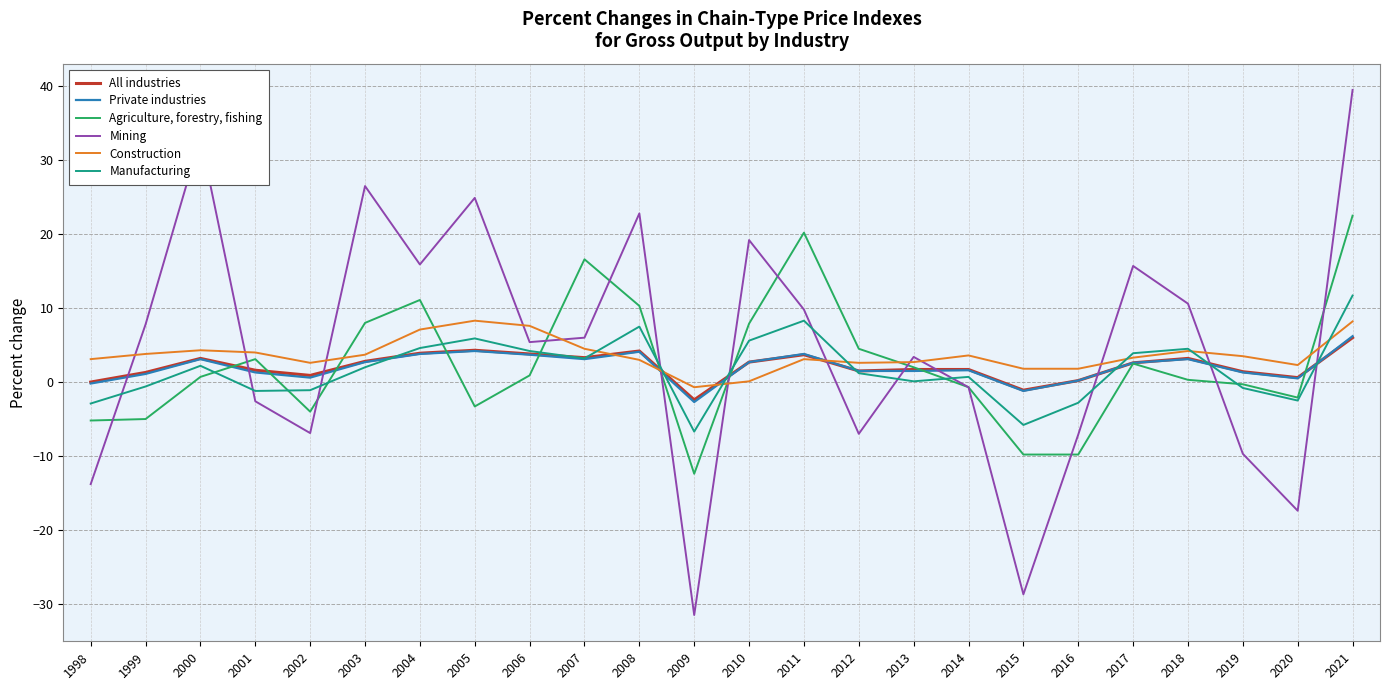

What value does the Mining series have at 2008?

22.8